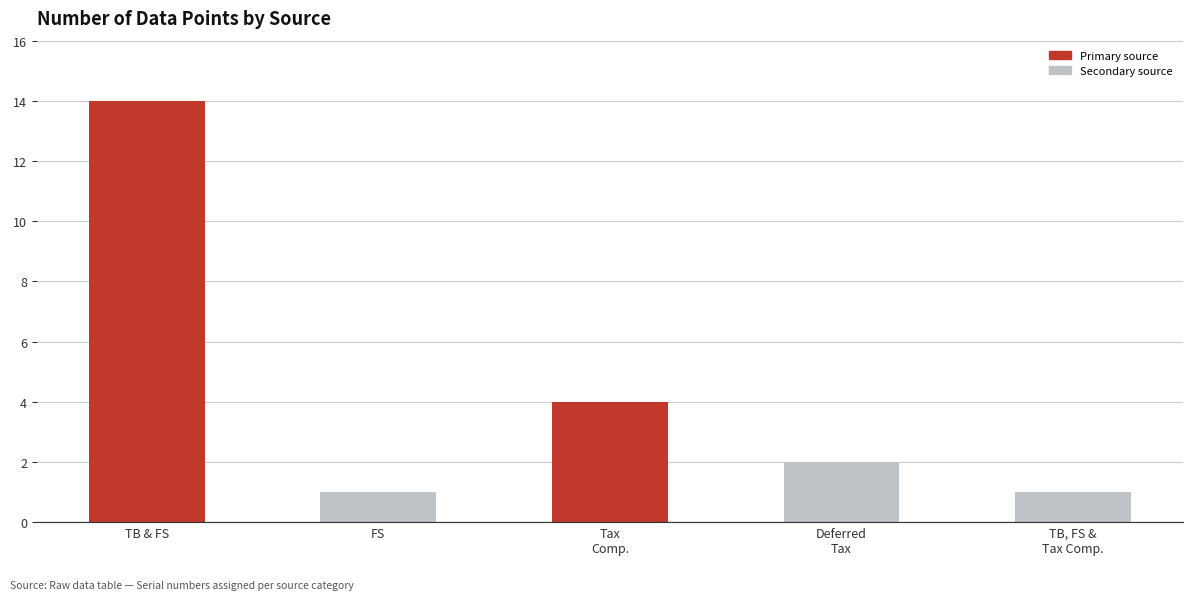

What position from the left is TB, FS &
Tax Comp.?

5